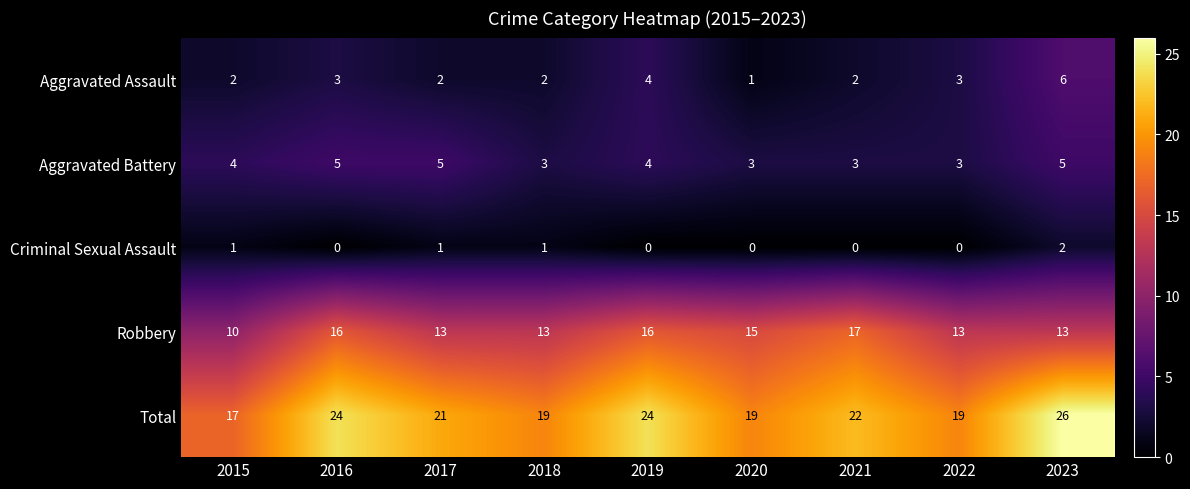

What is the total value across all series at 2015?

34